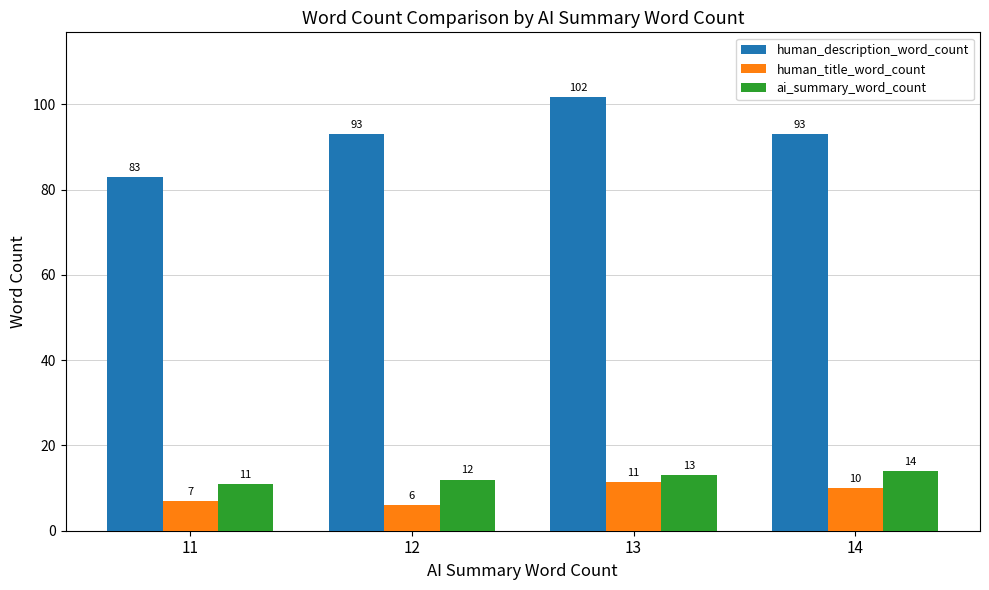

Is the value of ai_summary_word_count at 13 greater than the value of human_description_word_count at 14?

No